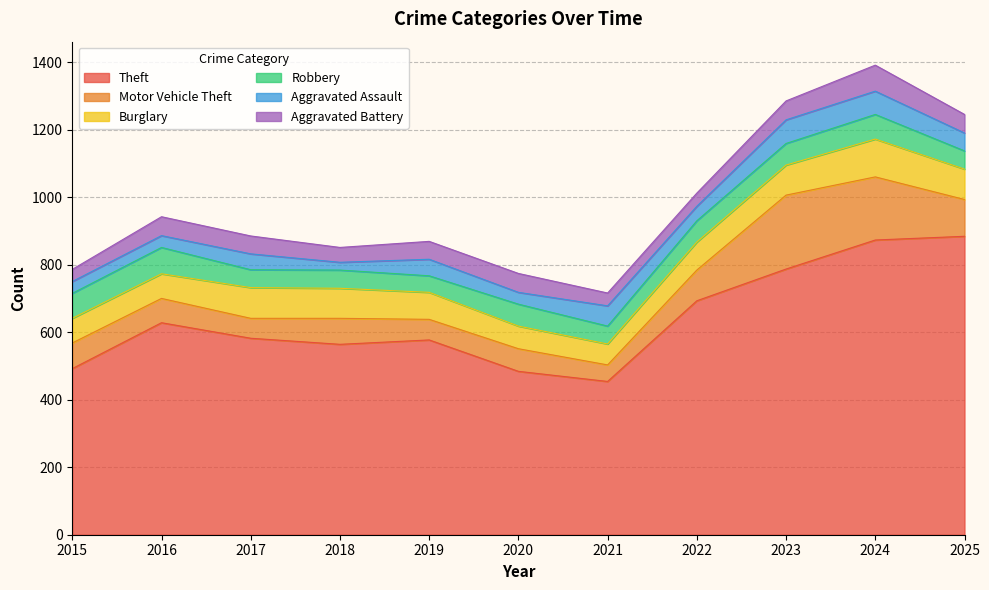

At which category does Theft reach its first local peak?

2016